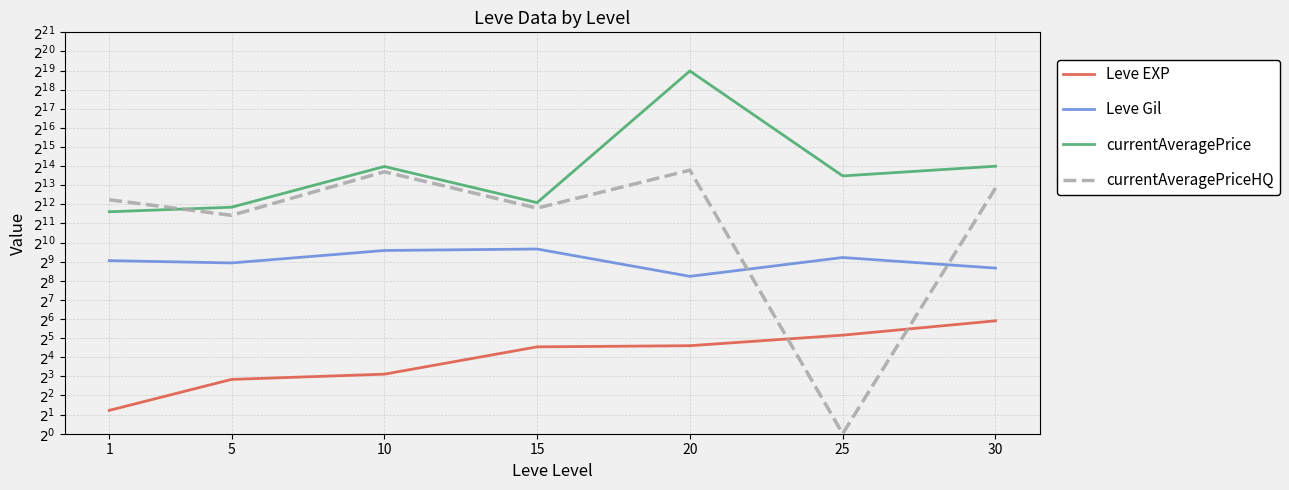

What is the difference between the maximum and minimum values in the Leve Gil series?

510.0